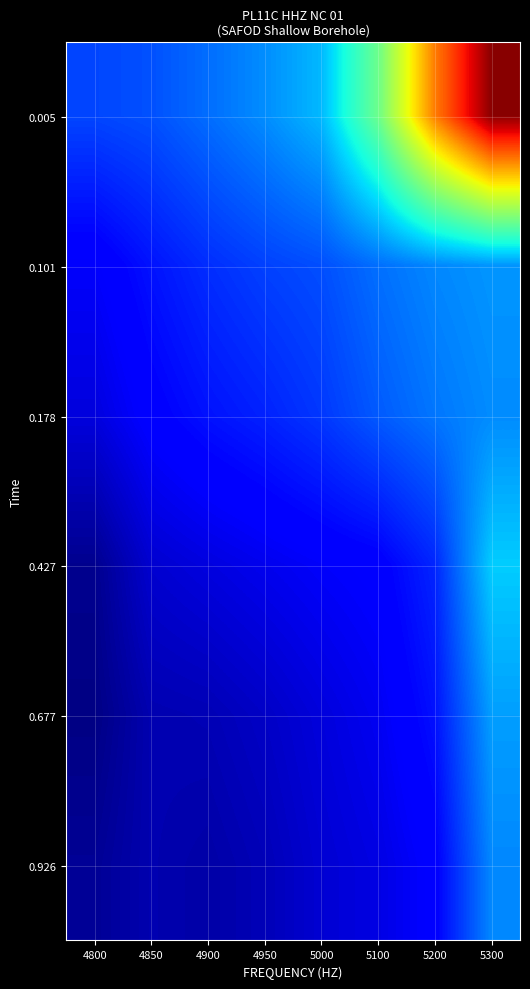

What is the minimum value shown in the chart?

0.1